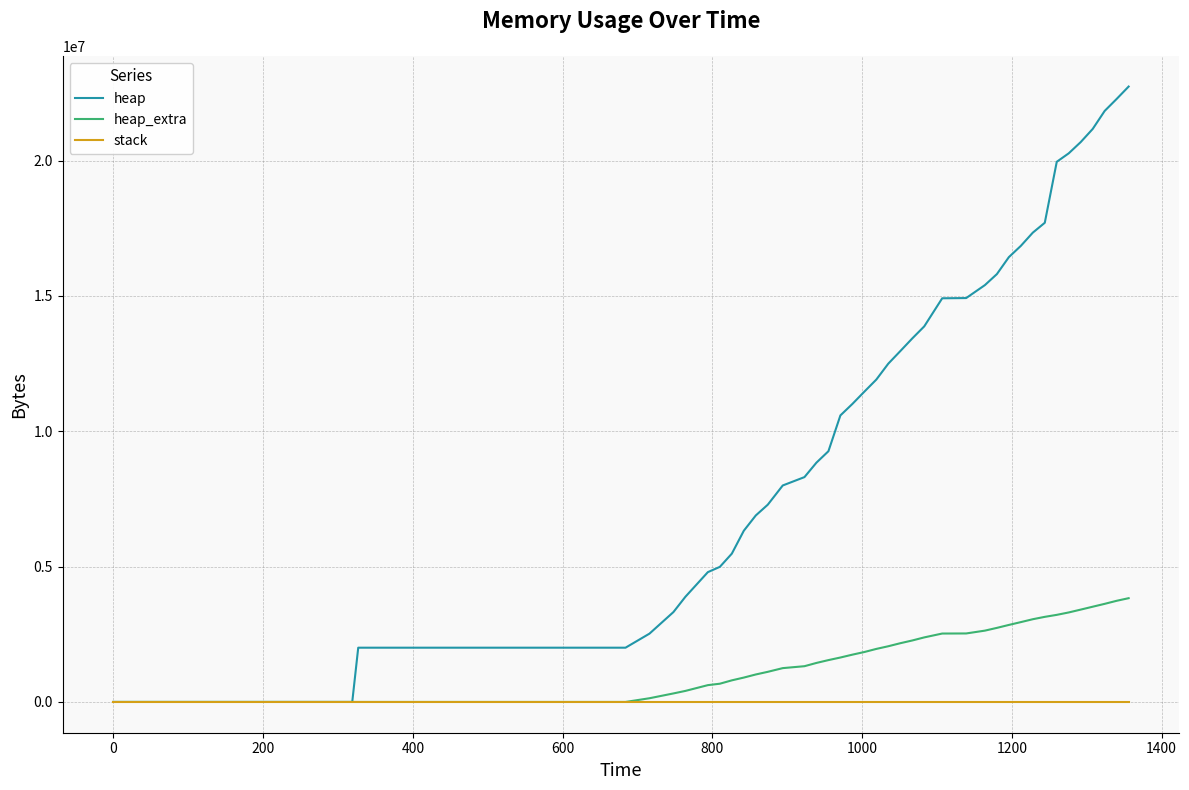

Does the chart display data point markers on the line(s)?

No